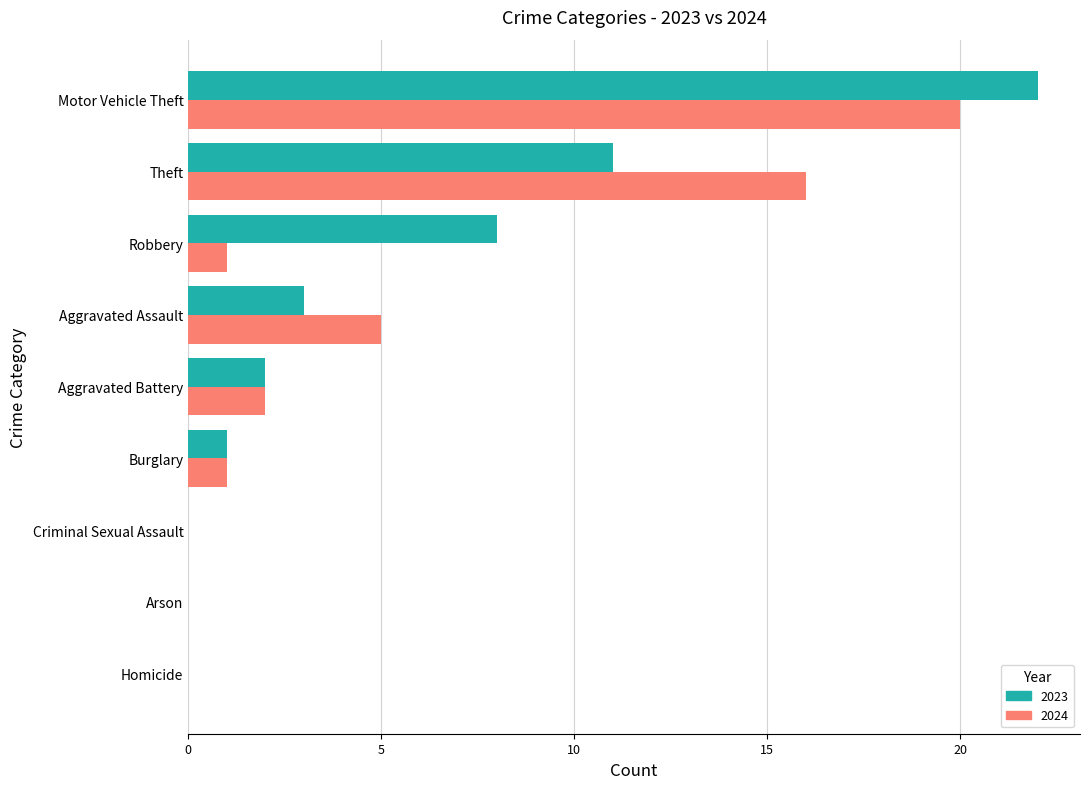

At which category is the sum across all series the highest?

Motor Vehicle Theft